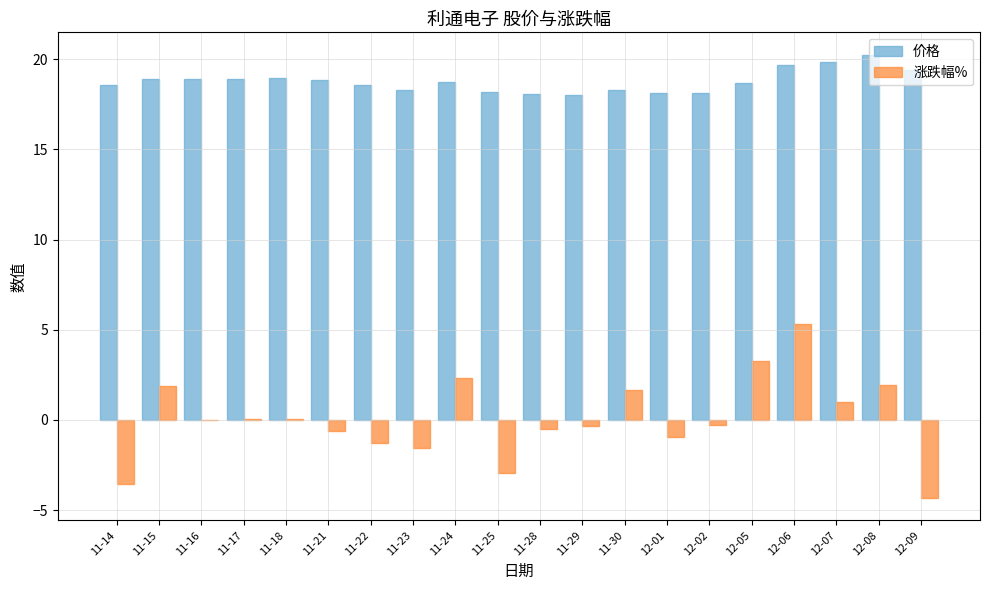

Is the value of 涨跌幅% at 11-28 greater than the value of 价格 at 11-21?

No